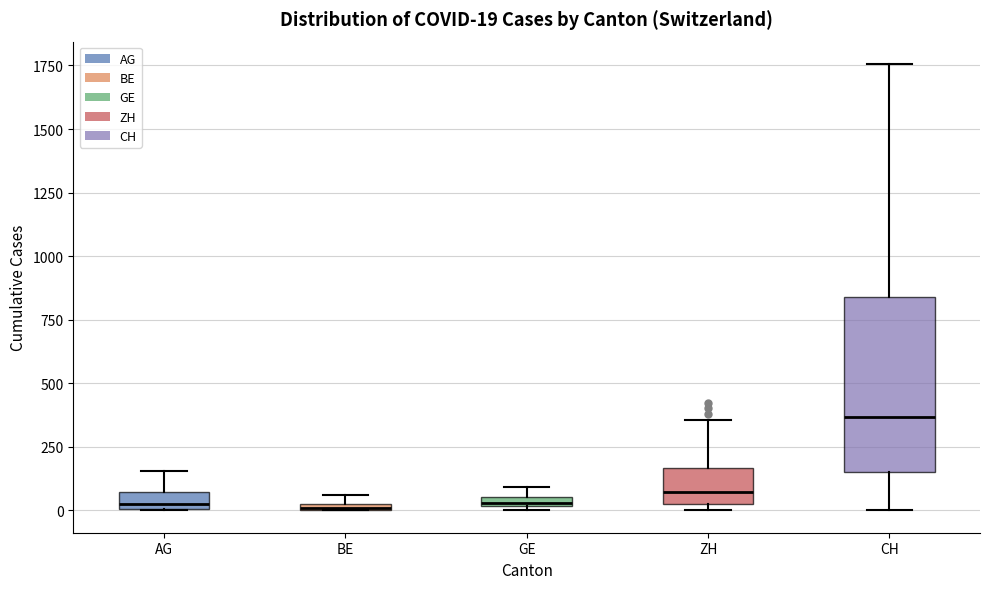

Comparing the boxes themselves (not the whiskers), which one is the tallest?

CH